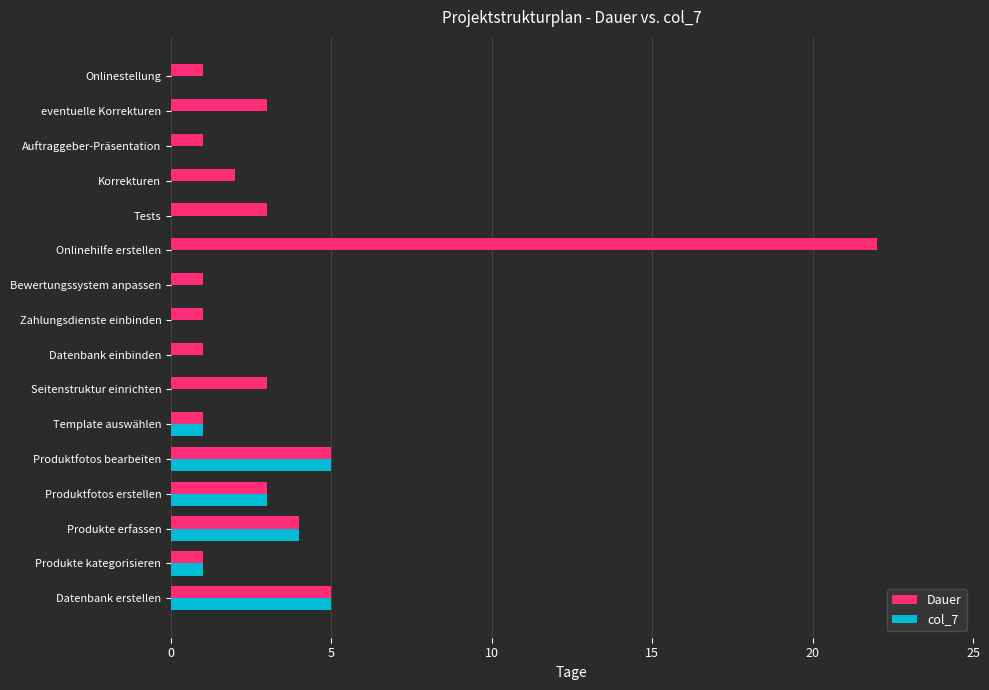

What is the sum of the col_7 values at Produktfotos erstellen and Tests?

3